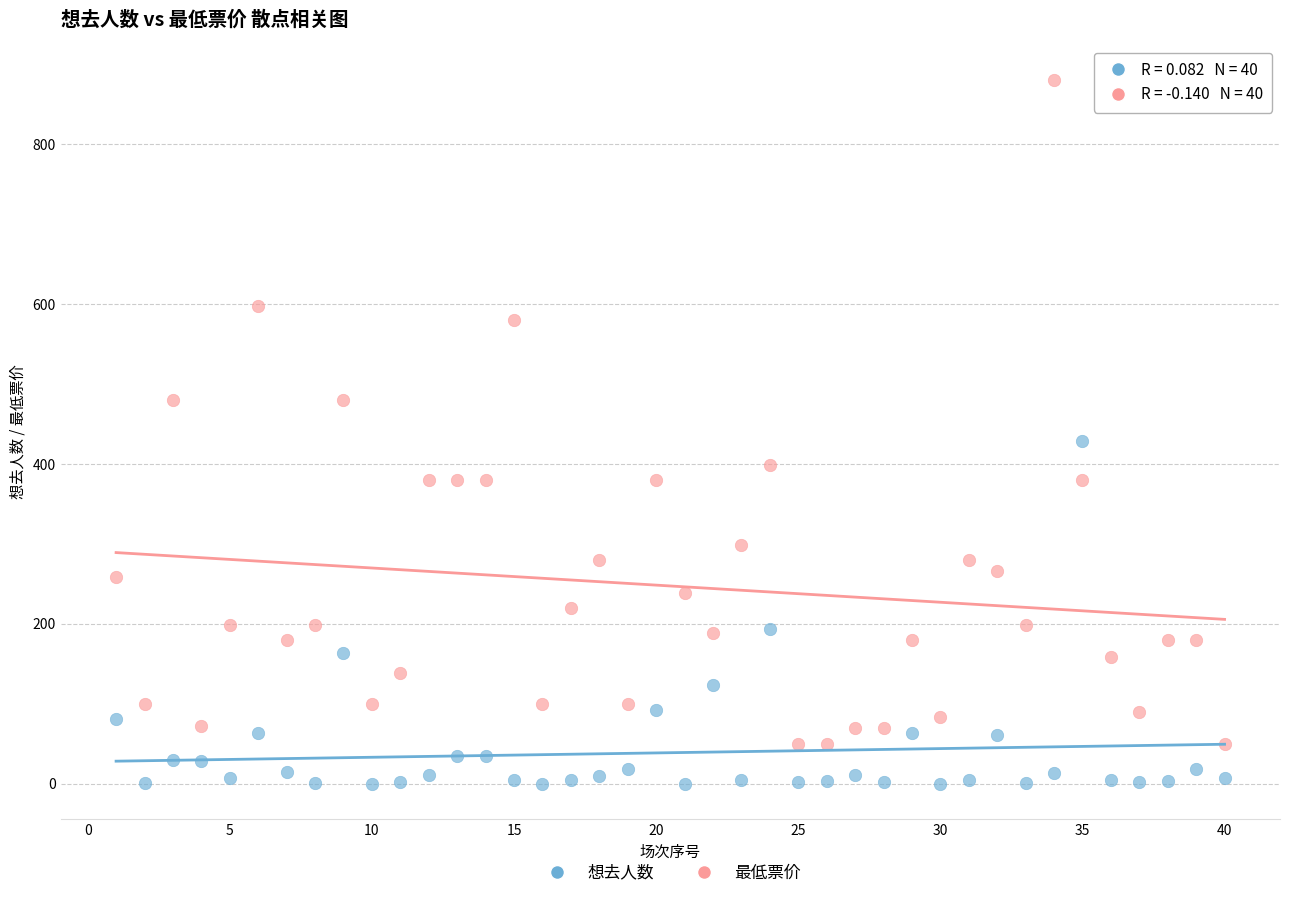

What are all the series names shown in the legend?

想去人数, 最低票价